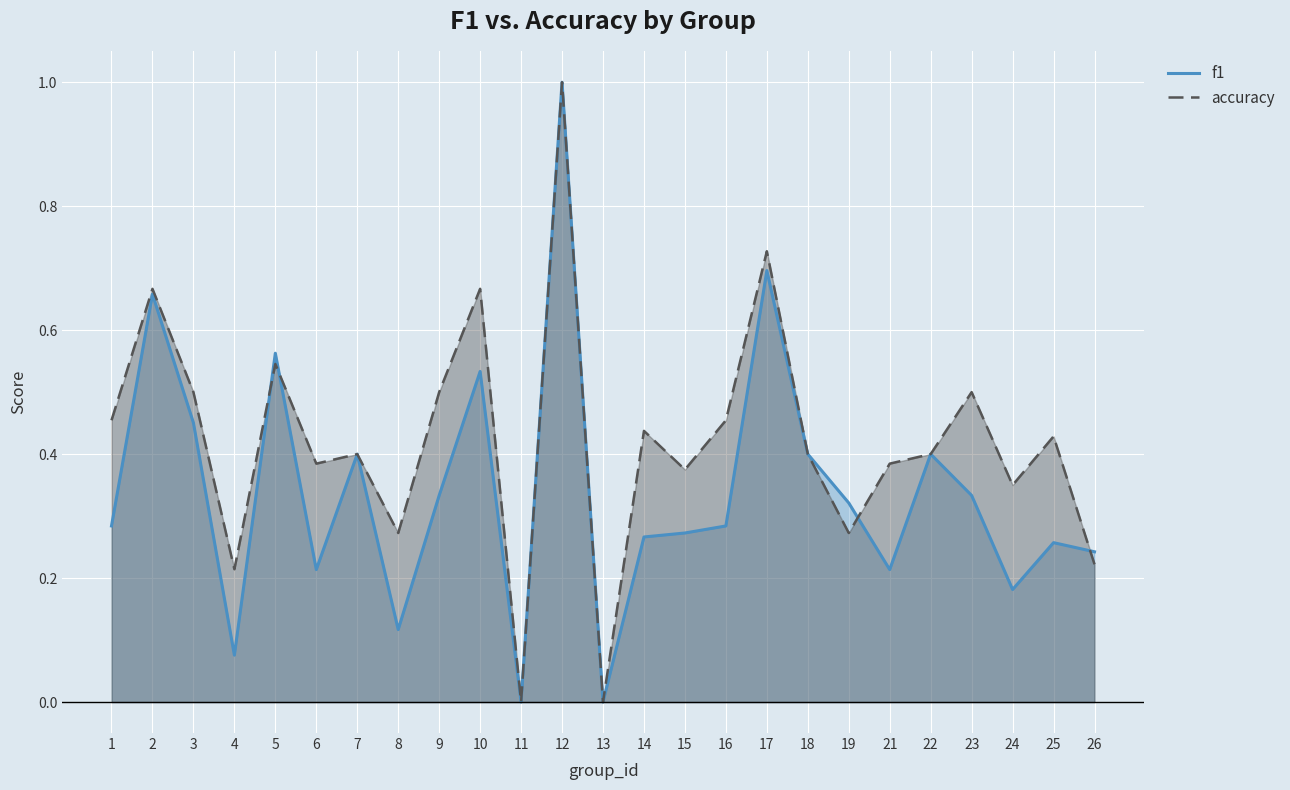

Which series has the widest spread of values?

f1